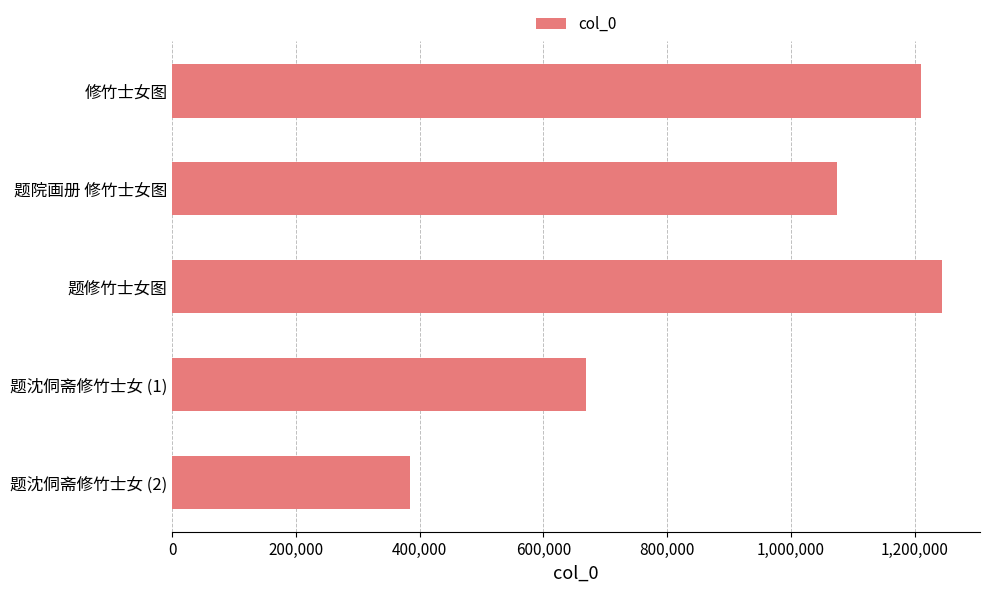

How many data points are less than 1074608?

2